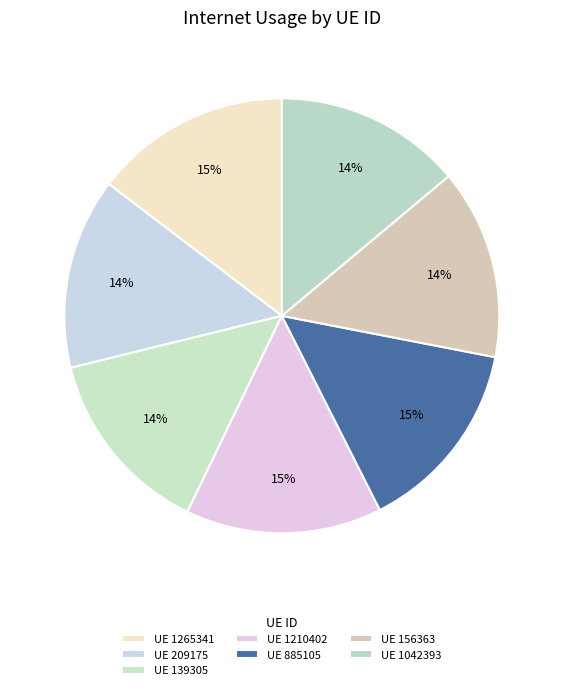

Does any single category account for the majority?

No